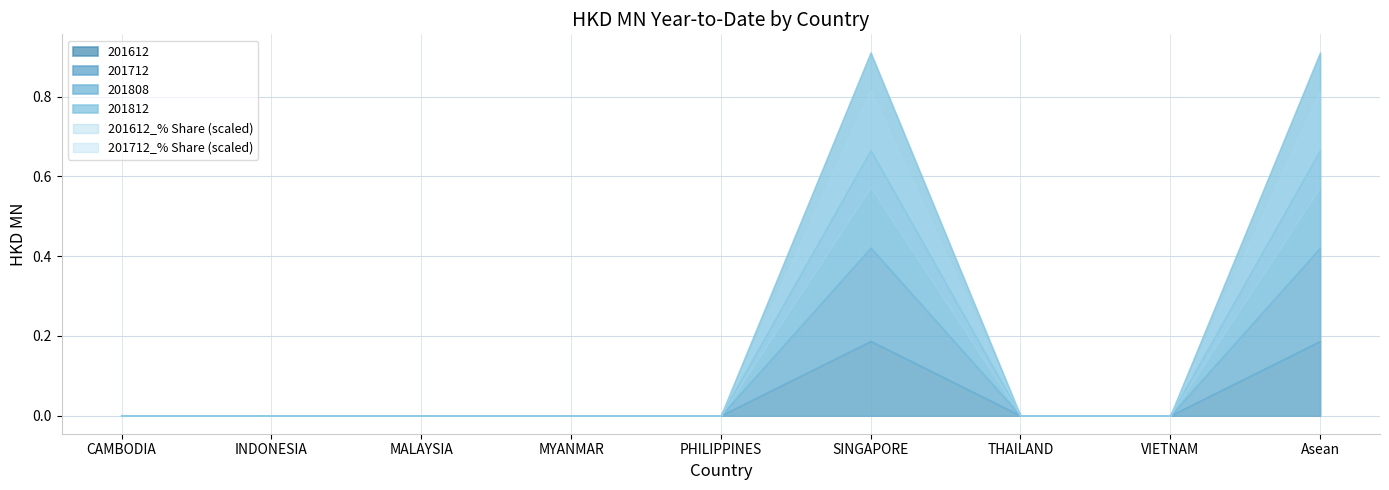

What is the average value of the 201612_% Share series?

12.7